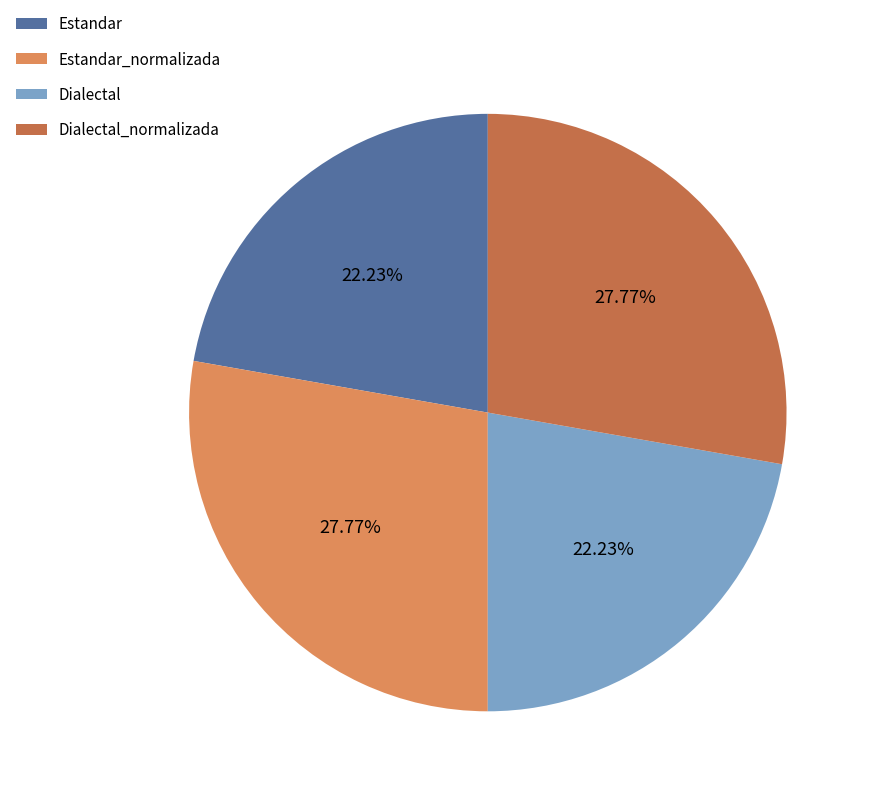

Between Estandar_normalizada and Estandar, which is larger?

Estandar_normalizada